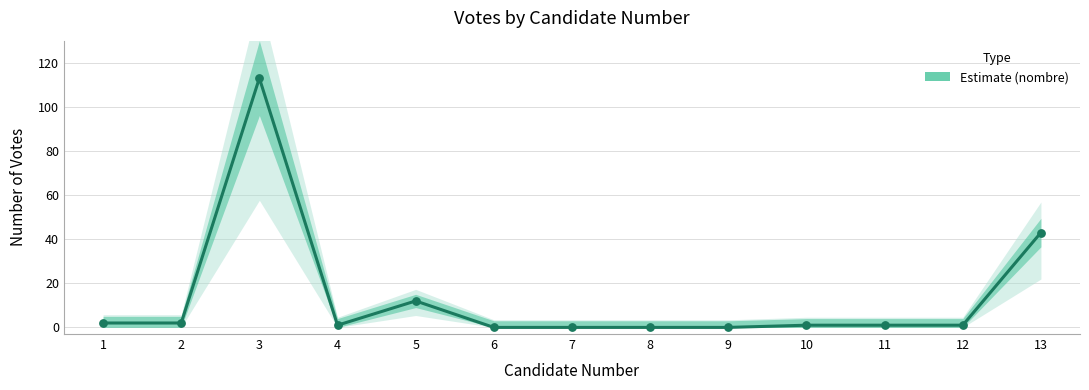

Which has a higher value, 2 or 12?

2